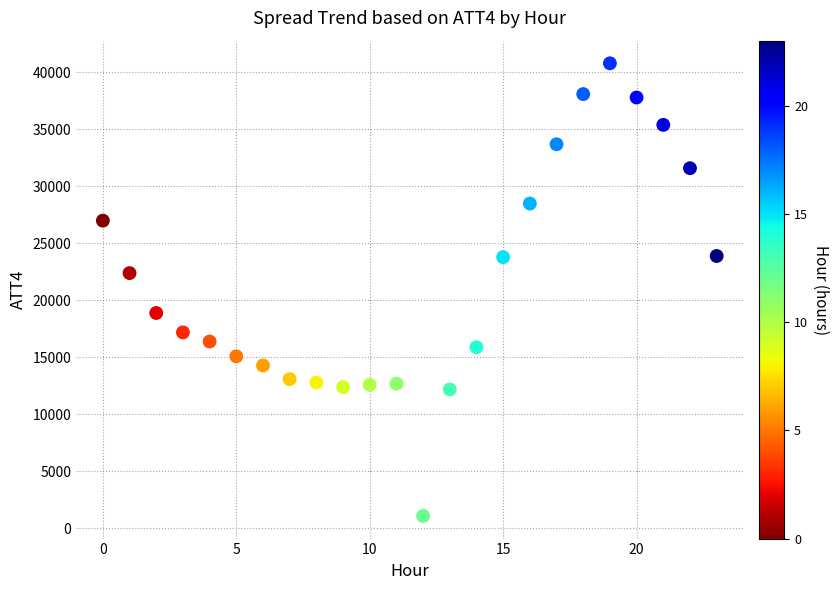

What Y value in the scatter plot is closest to 20950?

22400